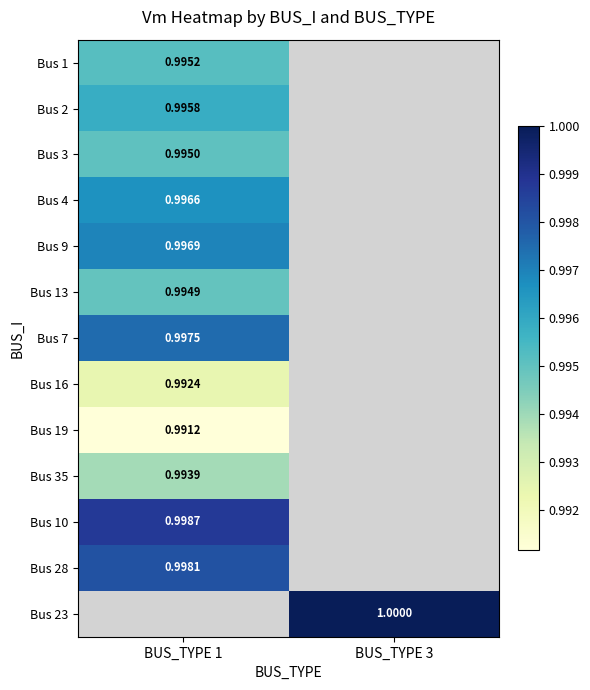

The value of Bus 9 at BUS_TYPE 1 is 1.6. True or false?

False